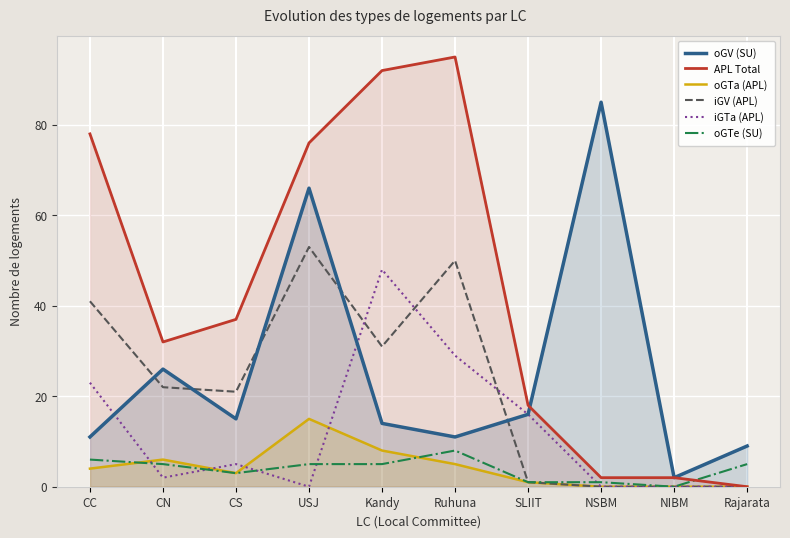

At how many categories does at least one series exceed 64?

5